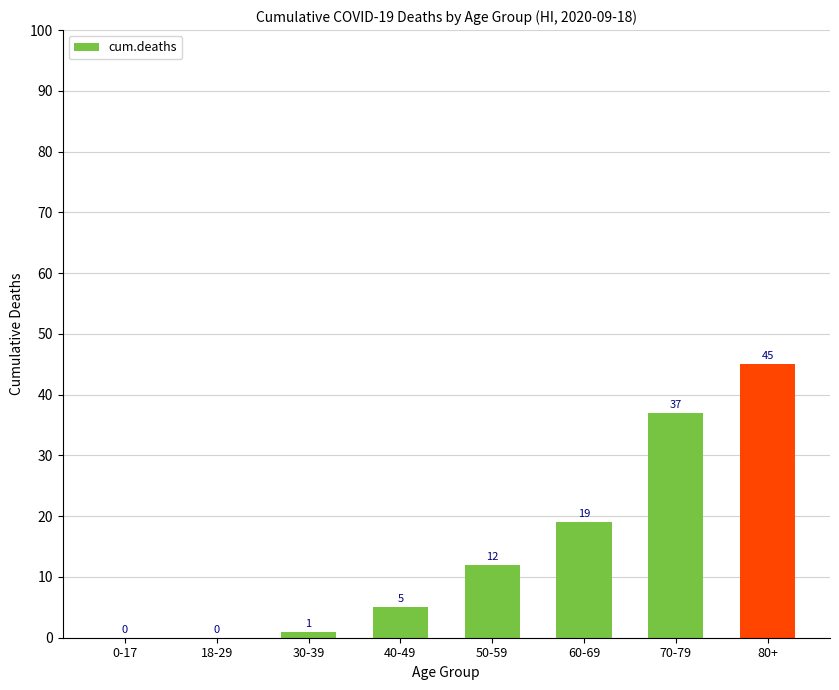

How many values are above zero?

6